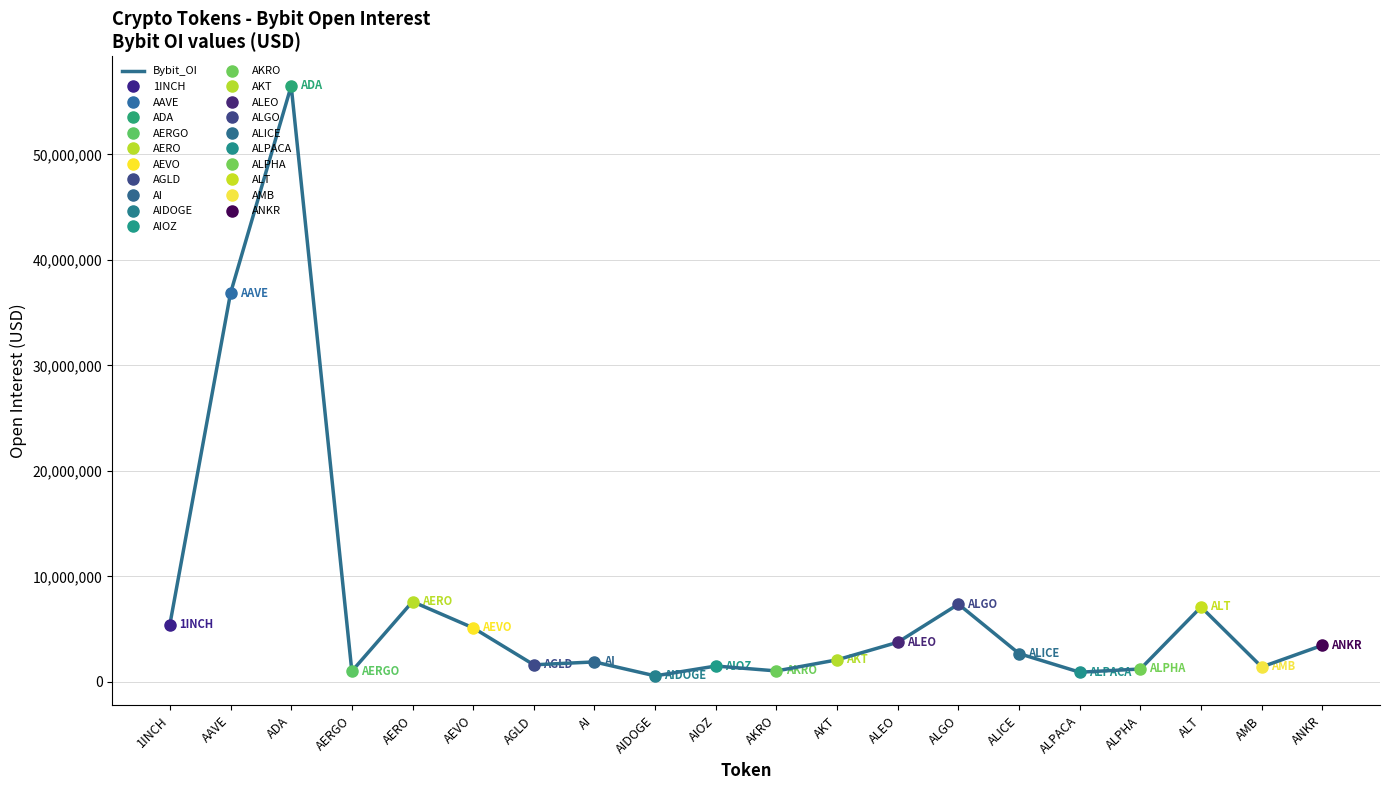

Read the value at ALICE.

2687988